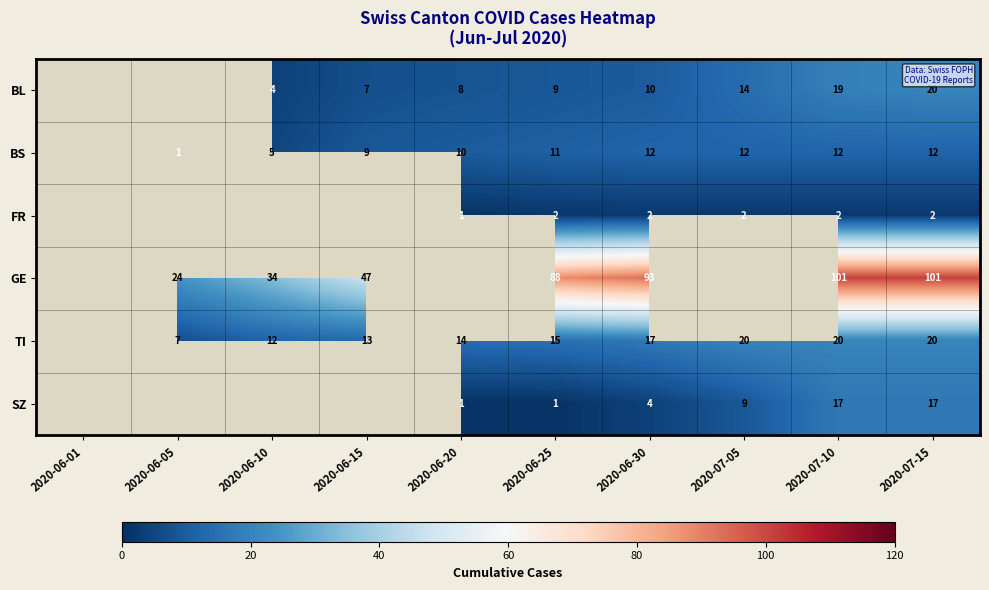

Count the number of categories in the chart.

10